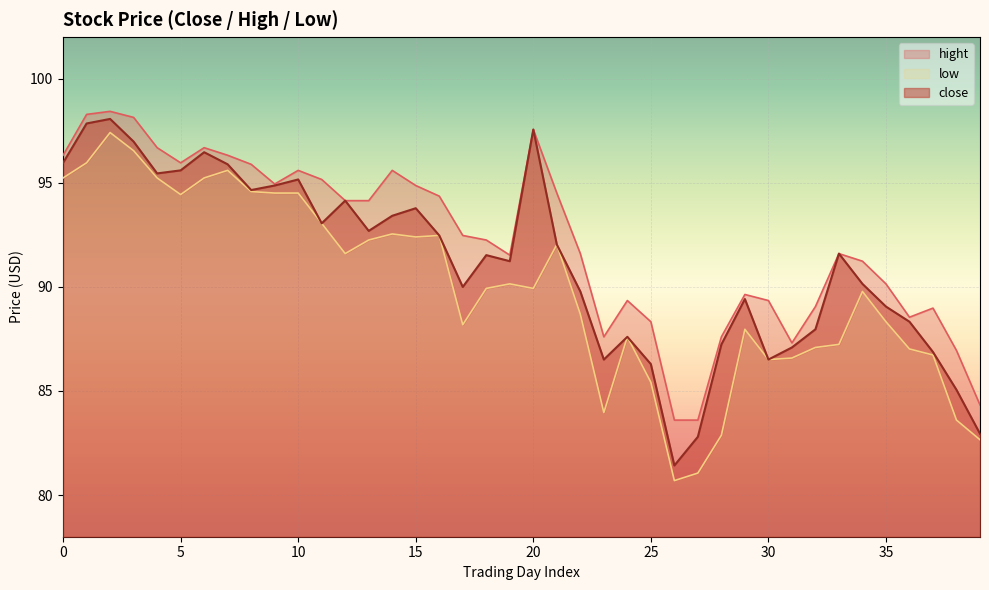

What is the average value of the close series?

91.1